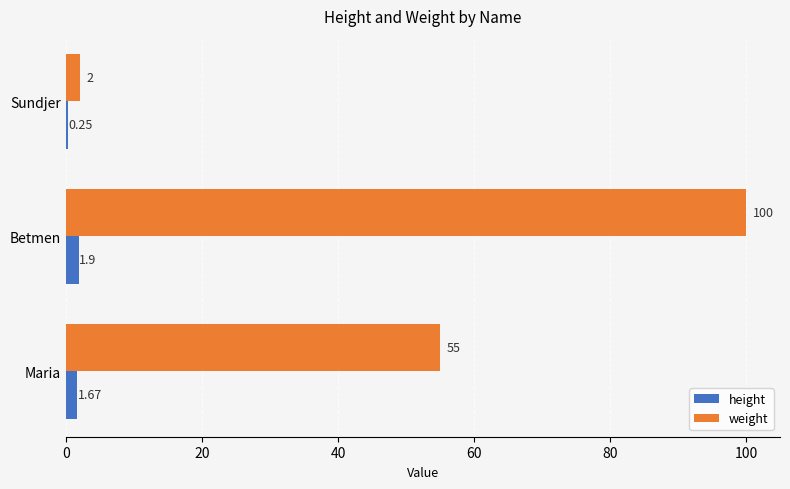

Which series has the widest spread of values?

weight